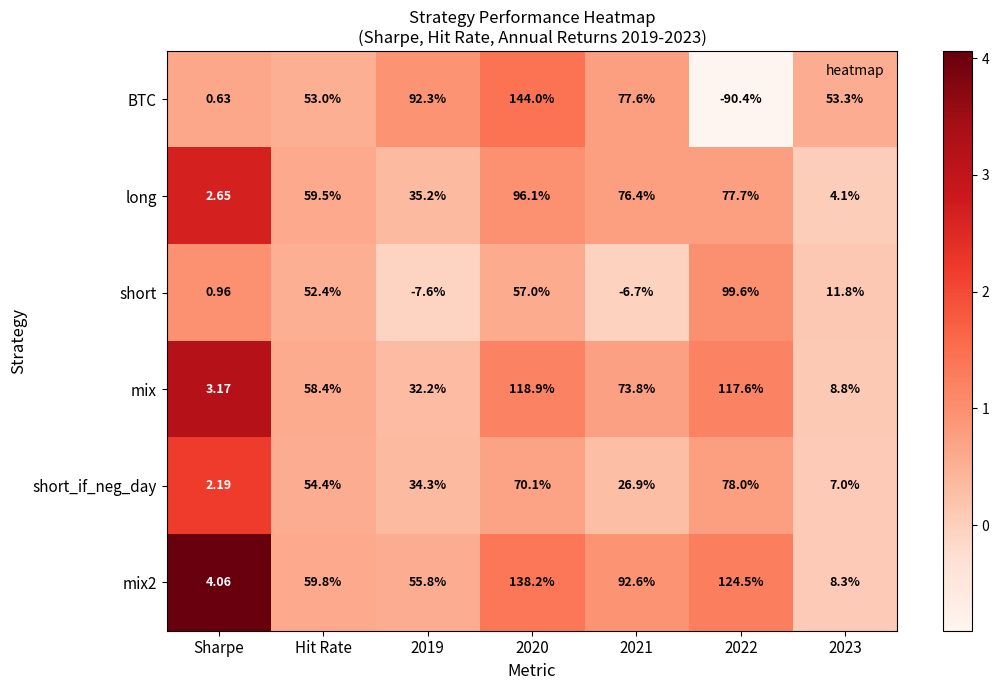

List the series in order of their peak value, lowest first.

short_if_neg_day, long, short, mix, mix2, BTC